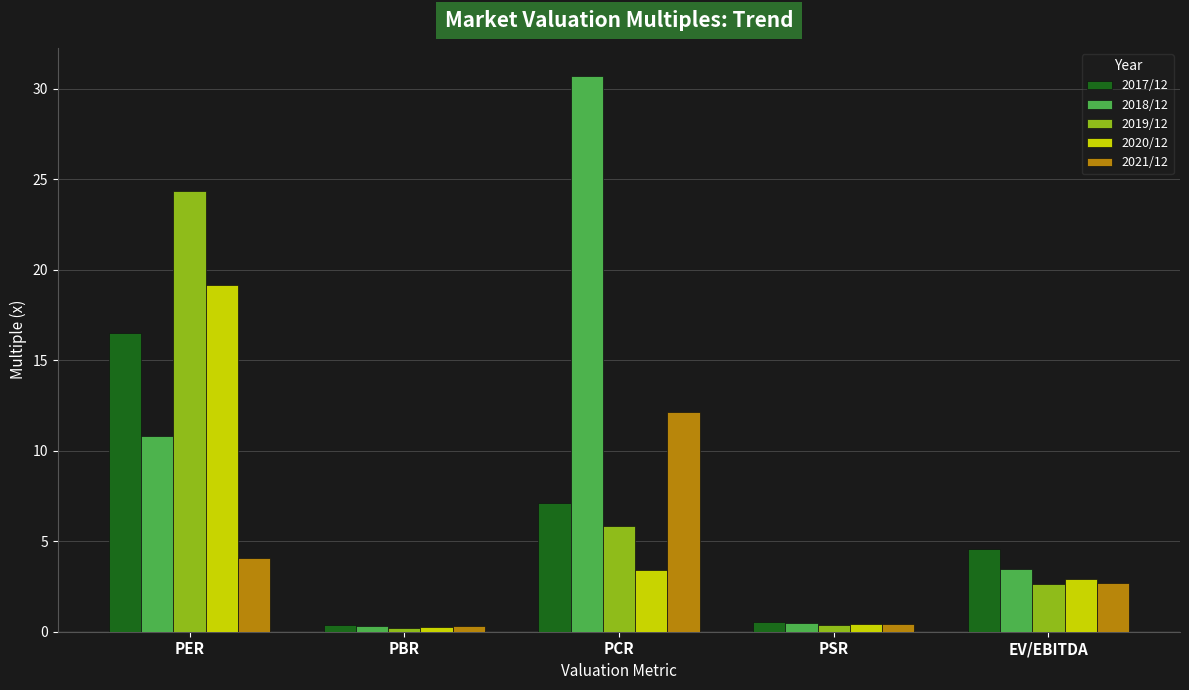

How many values in the 2018/12 series are below 3?

2